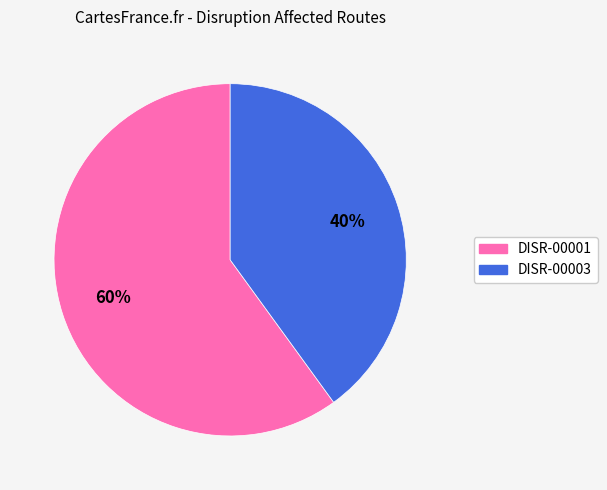

Is it true that DISR-00001 is 60% of the pie?

True